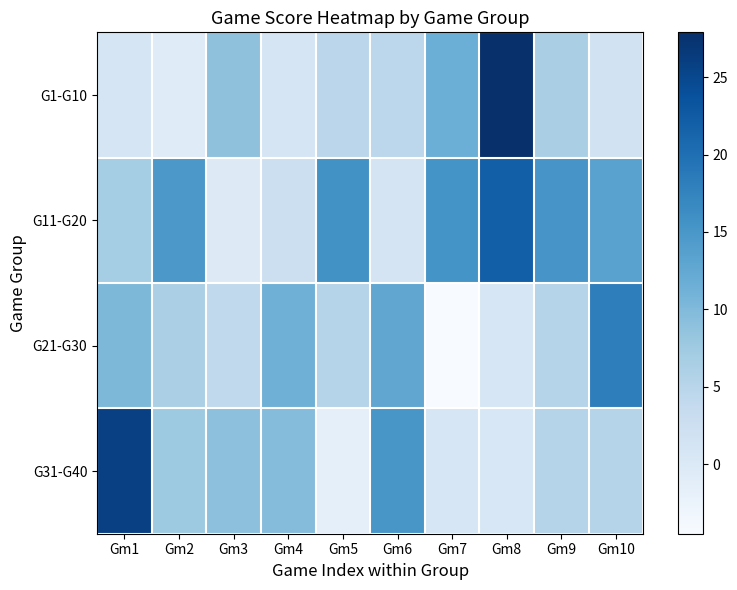

What is the total value across all series at Gm8?

51.2